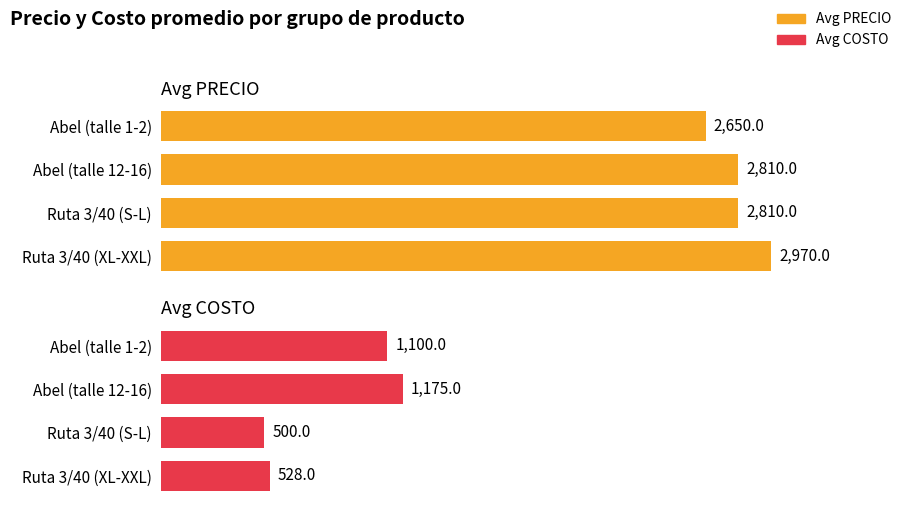

Count the number of categories in the chart.

4